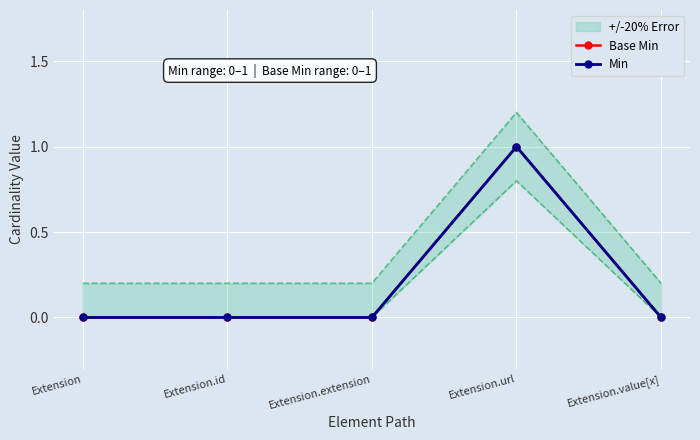

Reading right to left, list all the values displayed in this chart.

Base Min: Extension.value[x]=0	Extension.url=1	Extension.extension=0	Extension.id=0	Extension=0
Min: Extension.value[x]=0	Extension.url=1	Extension.extension=0	Extension.id=0	Extension=0